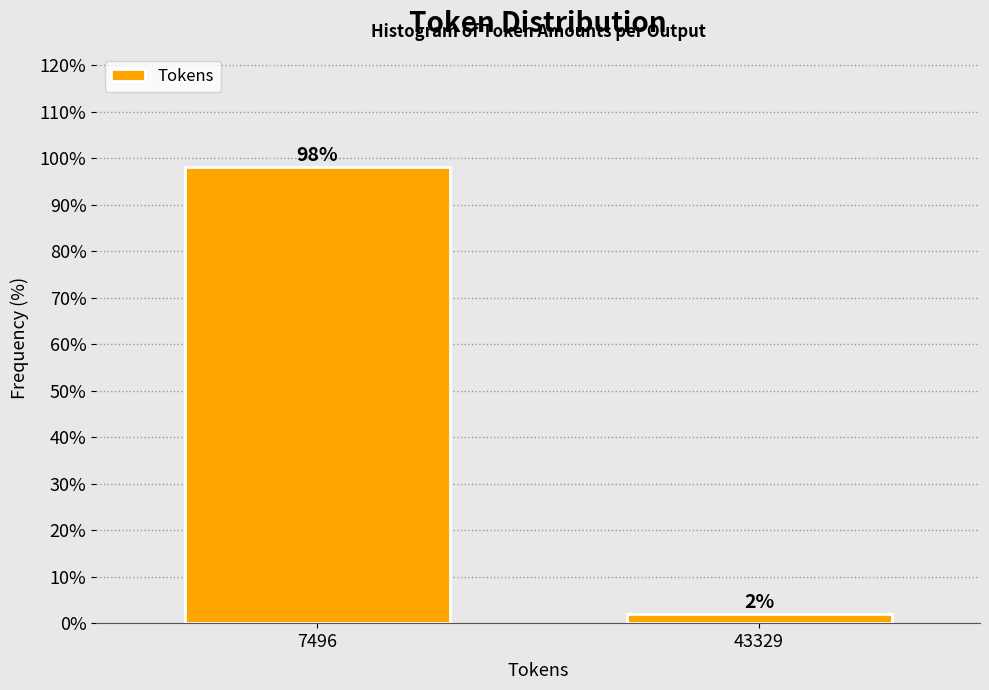

Where does the data first go above 98?

7496